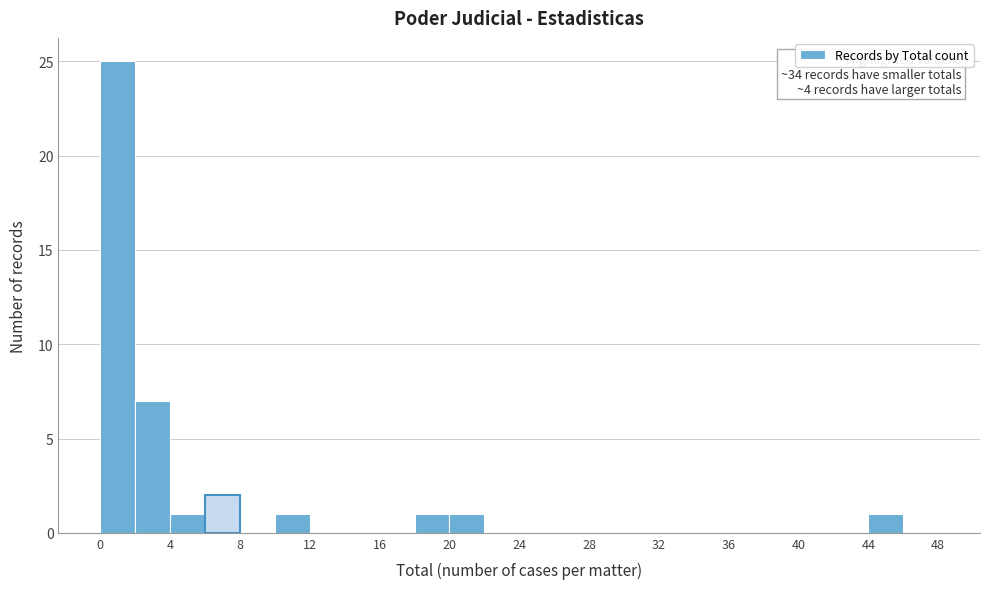

Over which range of the x-axis is the bar tallest?

0.5 to 2.5